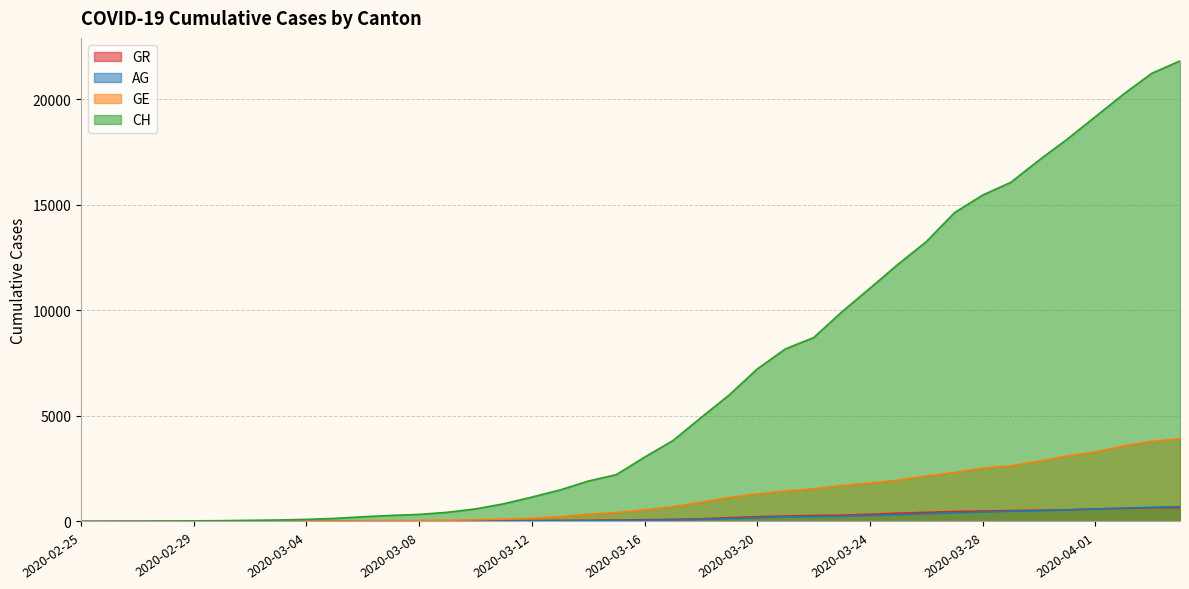

What are all the series names shown in the legend?

CH, GE, AG, GR